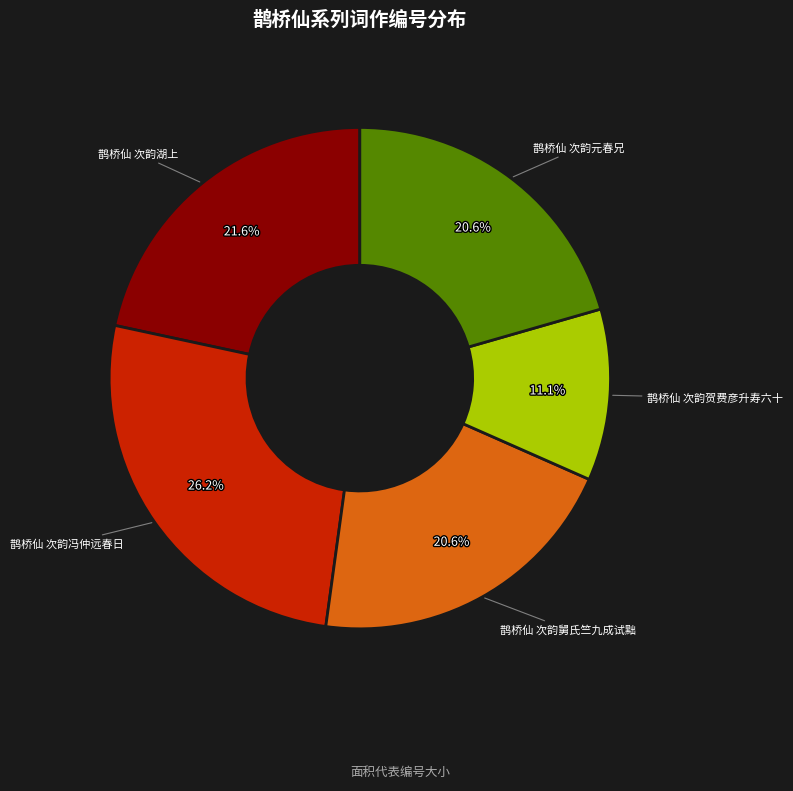

What percentage is the 鹊桥仙 次韵舅氏竺九成试黜 slice, to the nearest percent?

21%